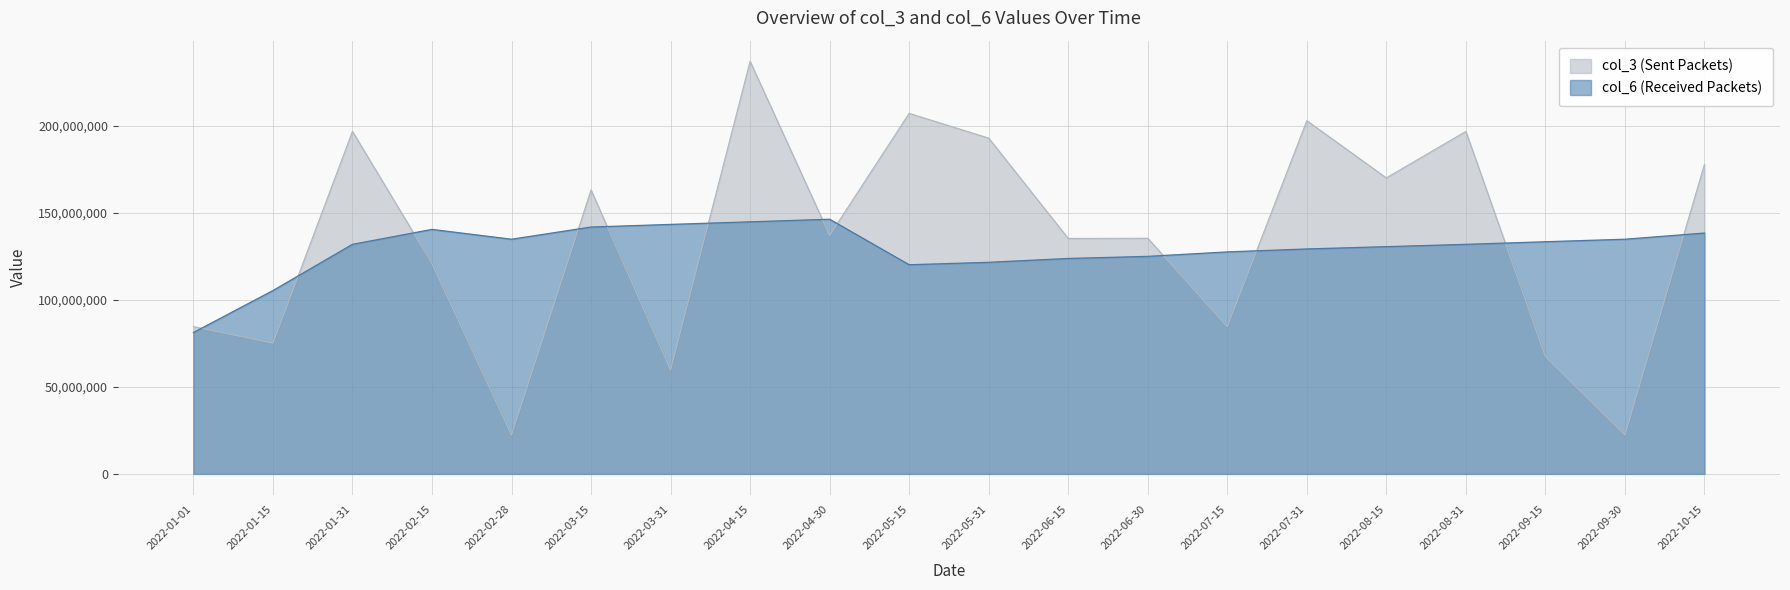

Rank the series at 2022-06-15 from highest to lowest value.

col_3 (Sent Packets), col_6 (Received Packets)